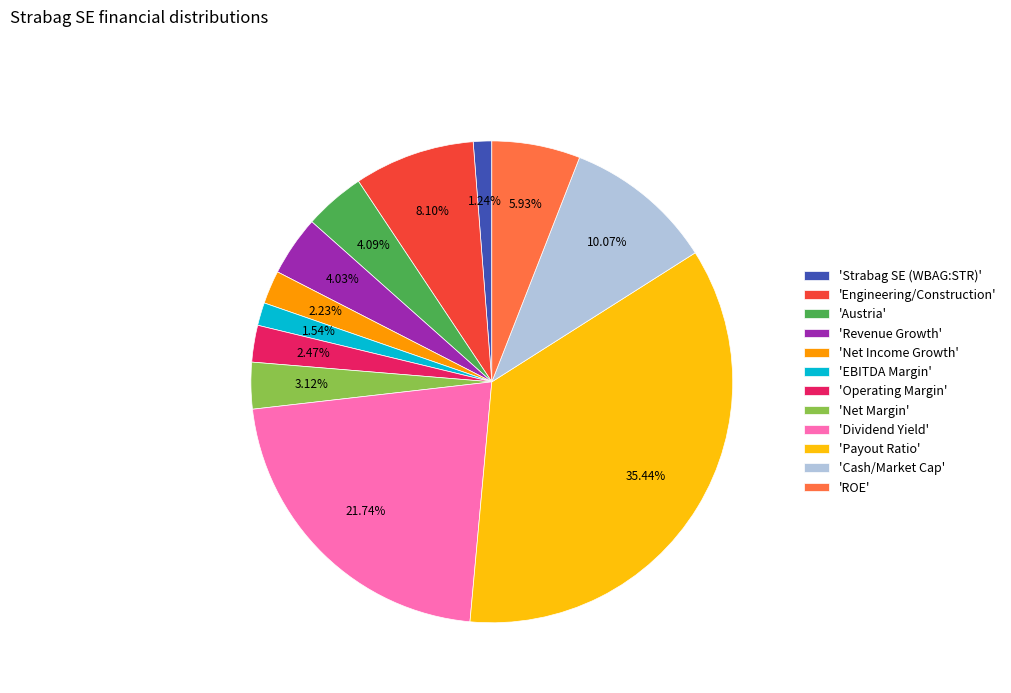

Which slice is the largest?

'Payout Ratio'